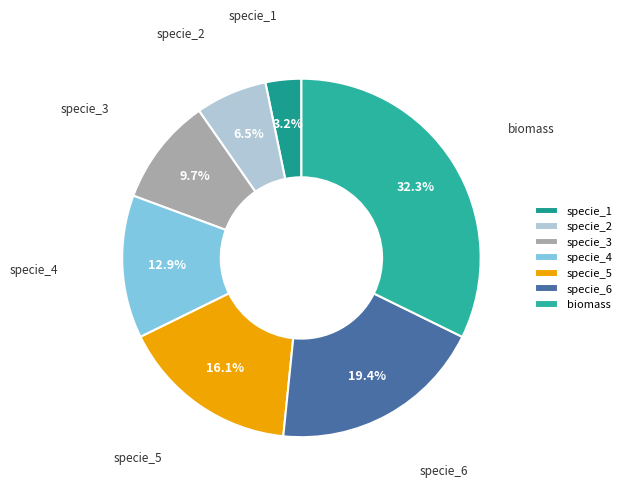

To the nearest percent, what is the combined percentage of specie_2 and specie_1?

10%